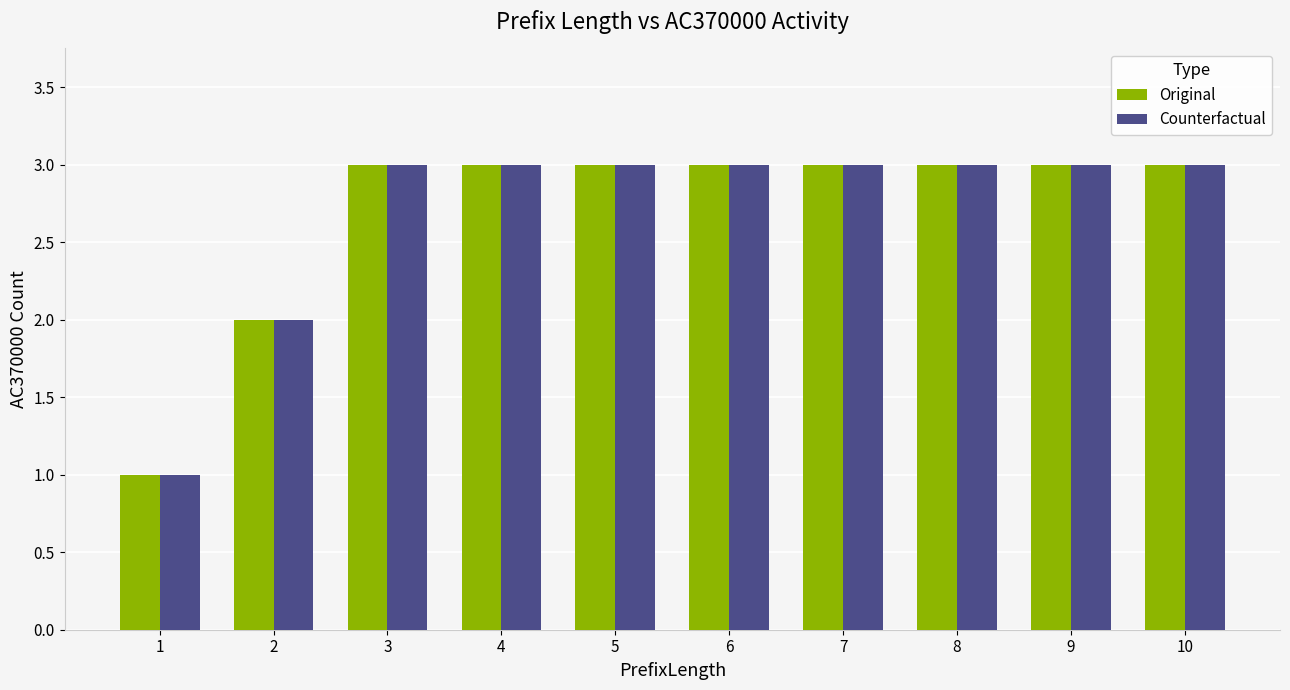

Count the number of data series in this chart.

2